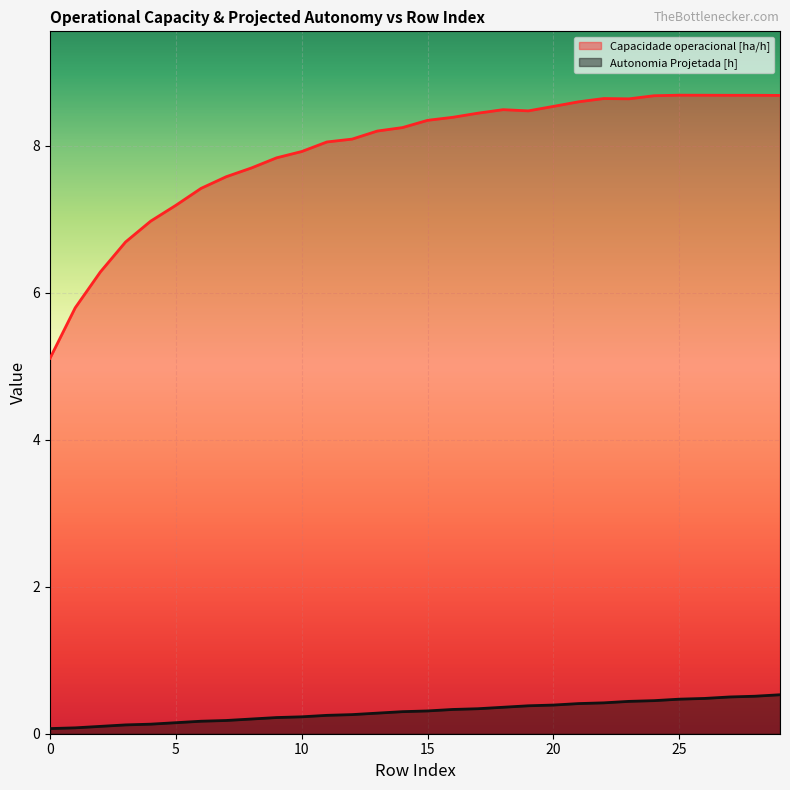

Rank the series by their maximum value, from lowest to highest.

Autonomia Projetada [h], Capacidade operacional [ha/h]